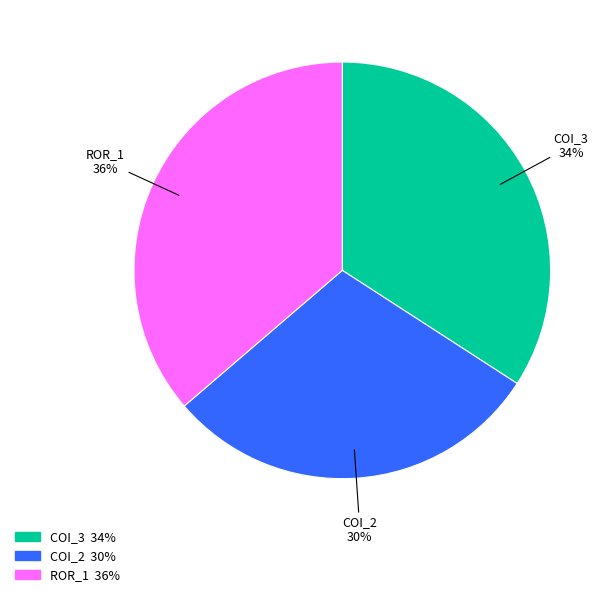

Is there any slice that represents more than half of the pie?

No